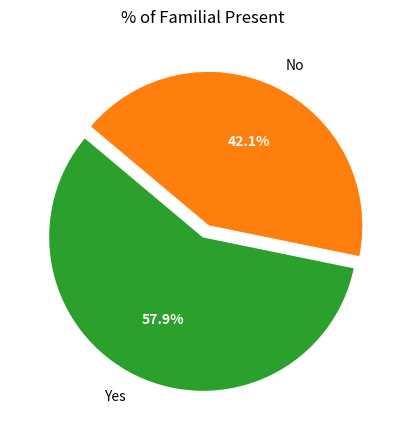

What is the smallest slice in the pie chart?

No